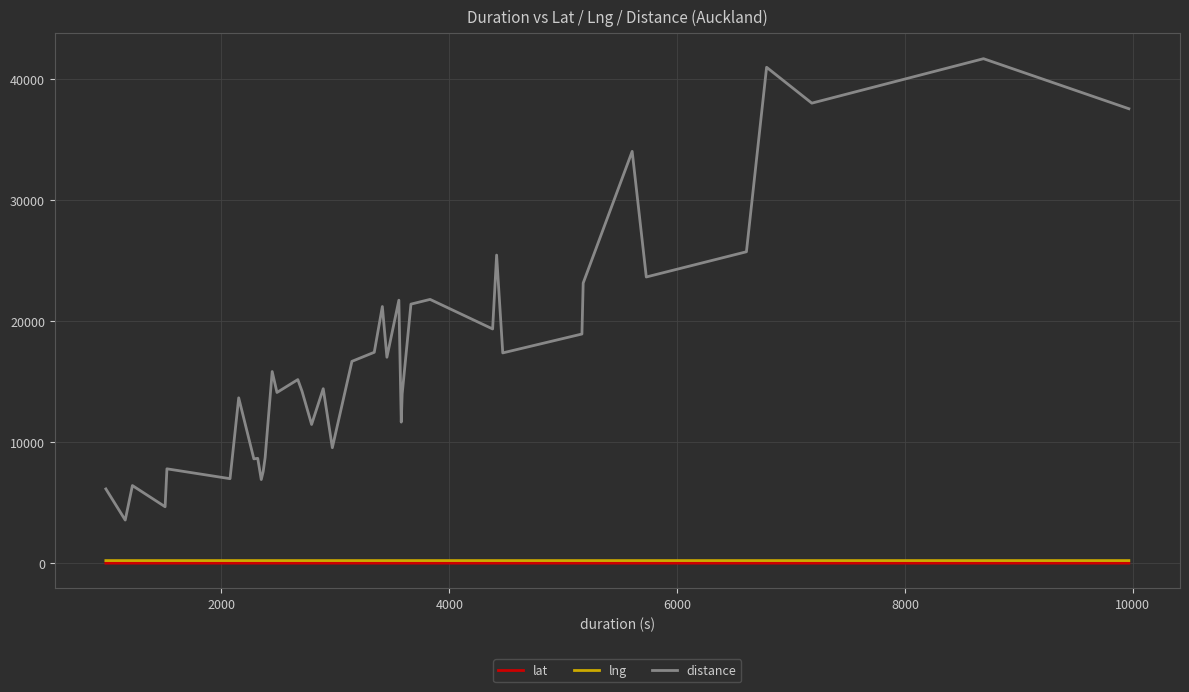

What are all the series names shown in the legend?

lat, lng, distance